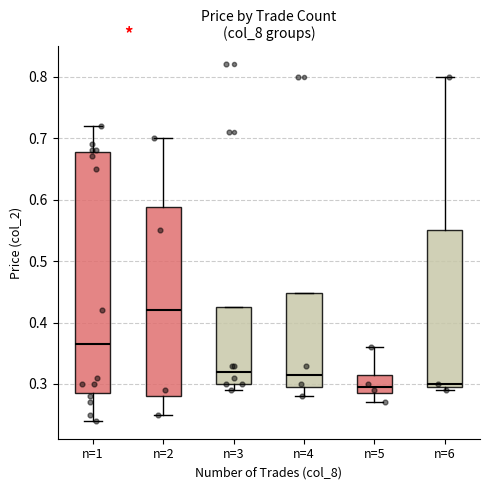

Reading left to right, transcribe this box plot: for each box, give where its median line is, the range the box spans, and where its two whiskers end, as read against the y-axis. The values are not printed on the chart, so give them approximately, as read against the axis.

n=1: median 0.37, box 0.29 to 0.68, whiskers 0.24 to 0.72
n=2: median 0.42, box 0.28 to 0.59, whiskers 0.25 to 0.70
n=3: median 0.32, box 0.30 to 0.43, whiskers 0.29 to 0.43
n=4: median 0.32, box 0.30 to 0.45, whiskers 0.28 to 0.45
n=5: median 0.30, box 0.29 to 0.32, whiskers 0.27 to 0.36
n=6: median 0.30 (just above the box's lower edge), box 0.30 to 0.55, whiskers 0.29 to 0.80